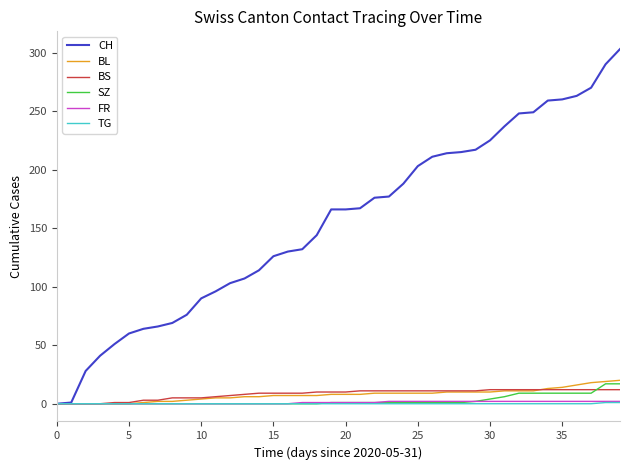

Which series has the largest total across all categories?

CH